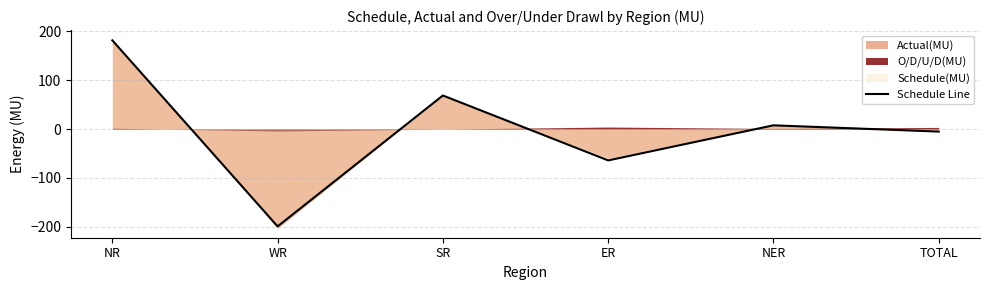

What is the difference between the maximum and minimum values?

380.9